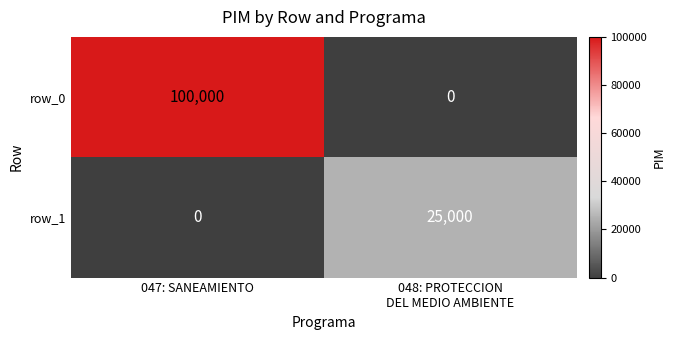

Is it true that row_0 equals 29392 at 047: SANEAMIENTO?

False